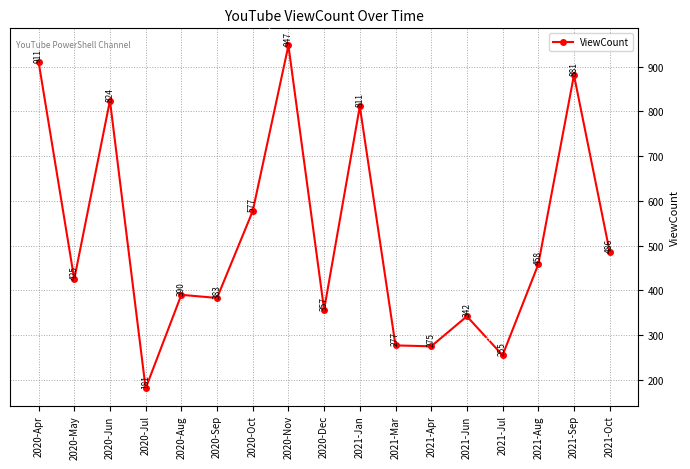

Approximately how many times larger is the value at 2021-Jul compared to 2020-Oct?

0.4